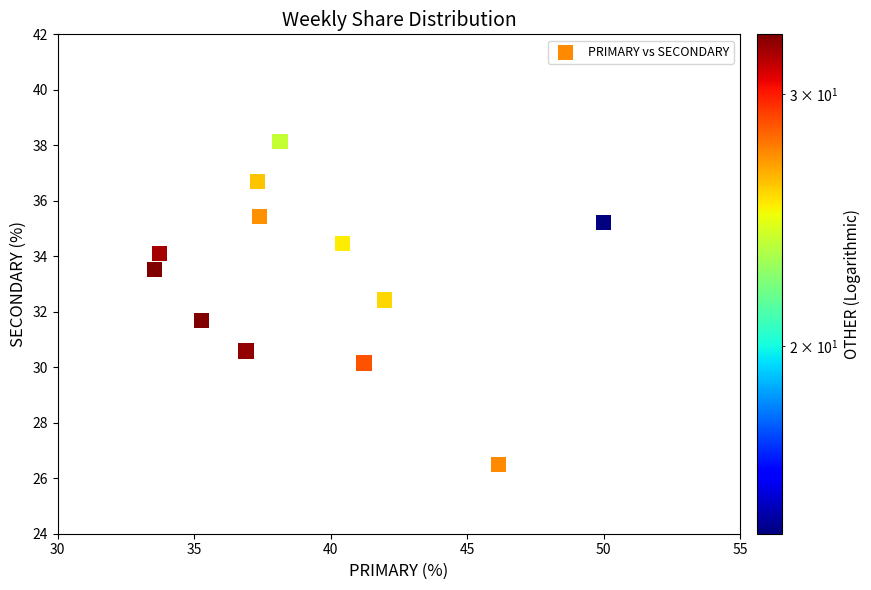

What is the average Y value?

33.2